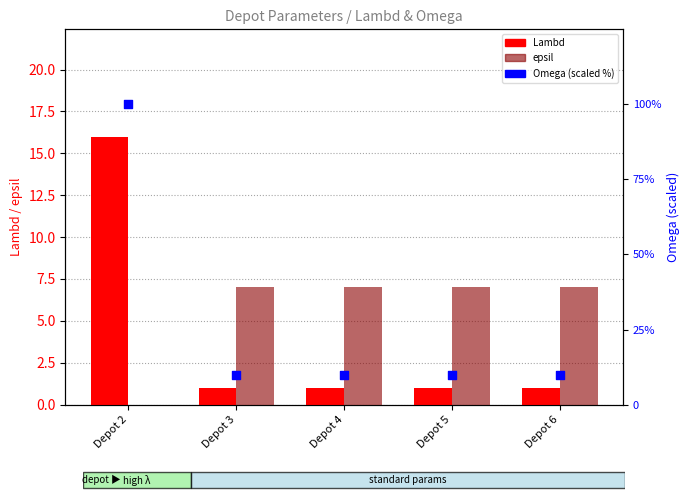

What are all the series names shown in the legend?

Lambd, epsil, Omega (scaled %)